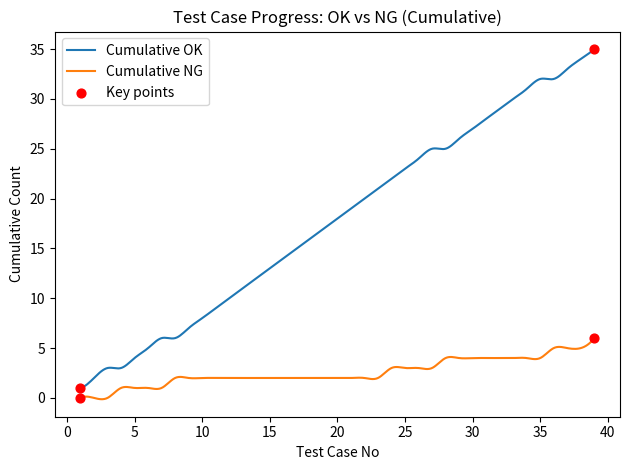

Which series has the largest range (max minus min)?

Cumulative OK